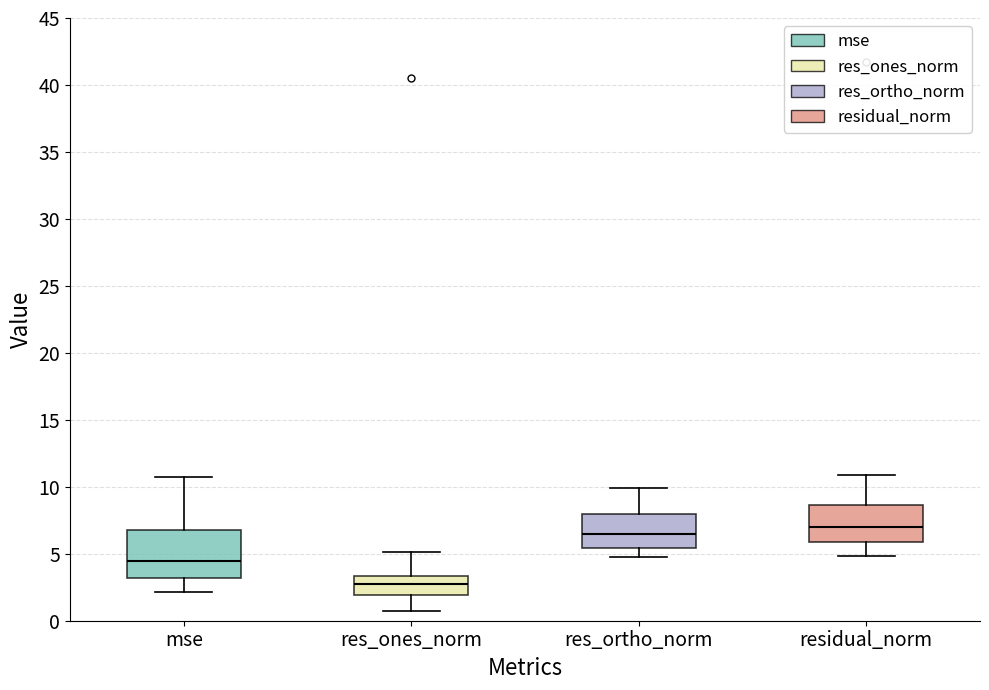

Reading left to right, read every box against the y-axis: the position of its median line, the range the box covers, and the ends of its whiskers. The values are not printed on the chart, so give them approximately, as read against the axis.

mse: median 4.5, box 3.0 to 7.0, whiskers 2.0 to 10.5
res_ones_norm: median 2.5, box 2.0 to 3.5, whiskers 0.5 to 5.0
res_ortho_norm: median 6.5, box 5.5 to 8.0, whiskers 4.5 to 10.0
residual_norm: median 7.0, box 6.0 to 8.5, whiskers 5.0 to 11.0